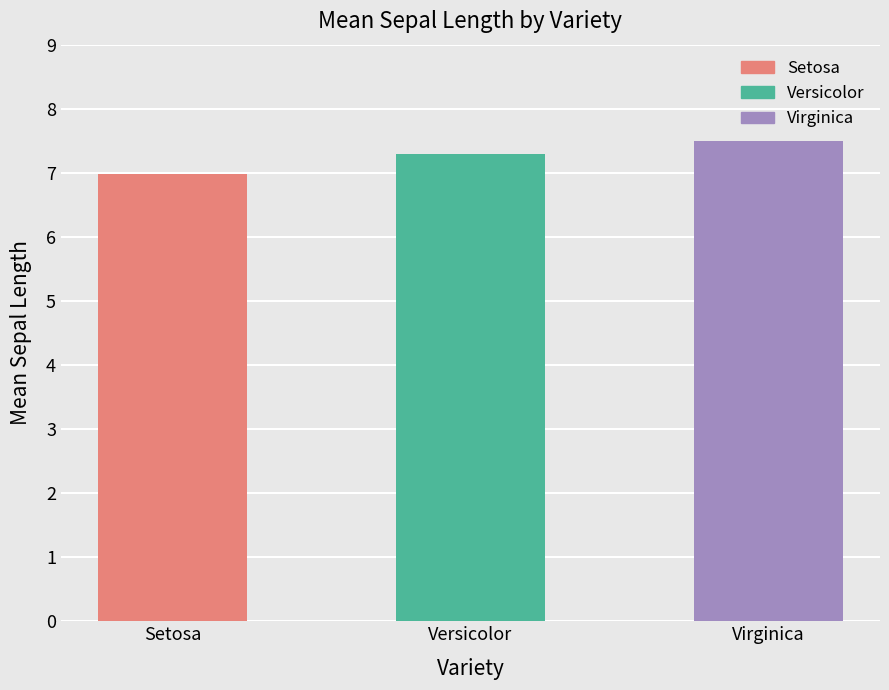

What is the average value?

7.3